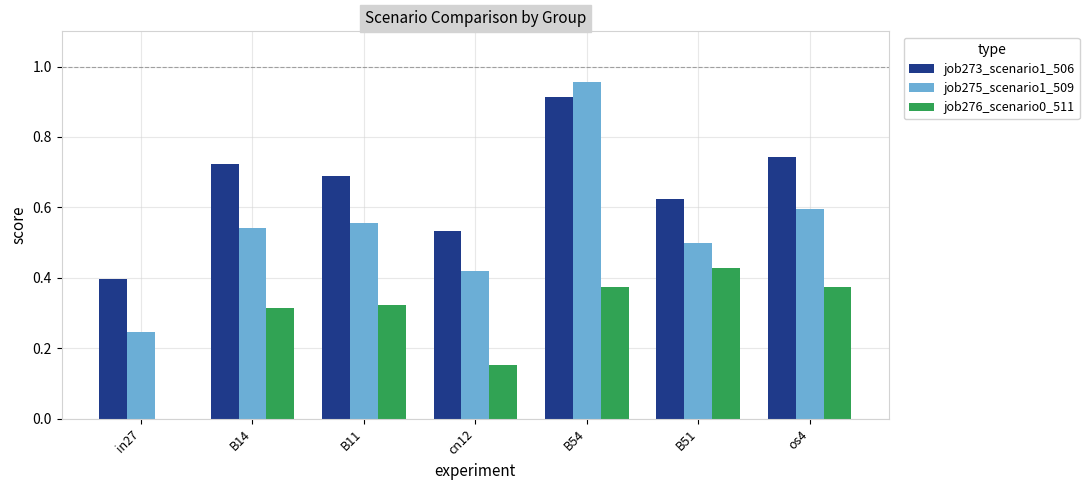

True or false: job276_scenario0_511 has a value of 0.2 at B11.

False